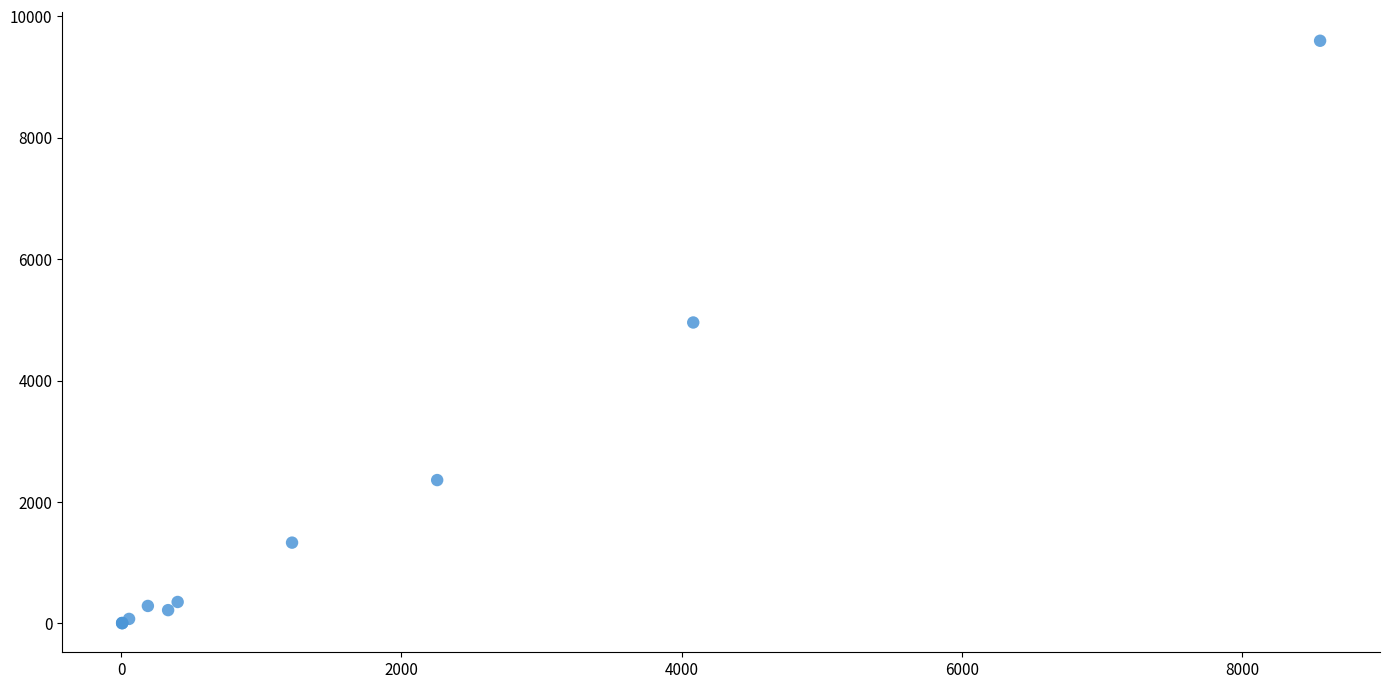

What Y value in the scatter plot is closest to 4800?

4956.1